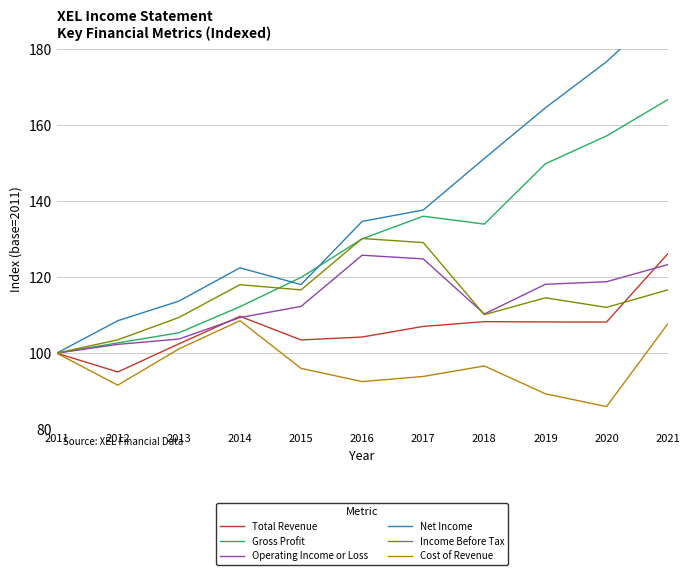

What is the sum of the Total Revenue values at 2013 and 2020?

210.6